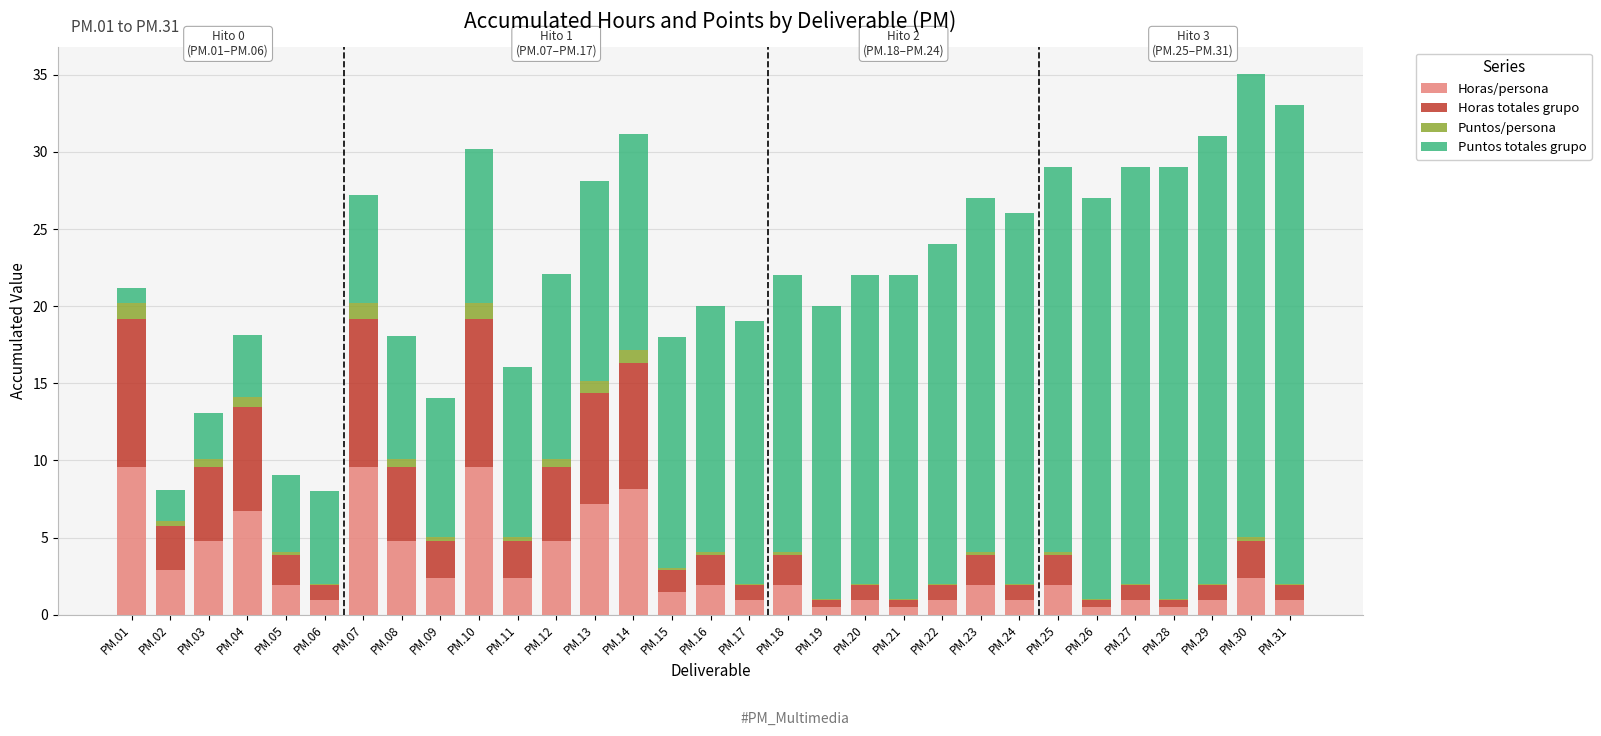

What is the maximum value for Horas/persona?

9.6